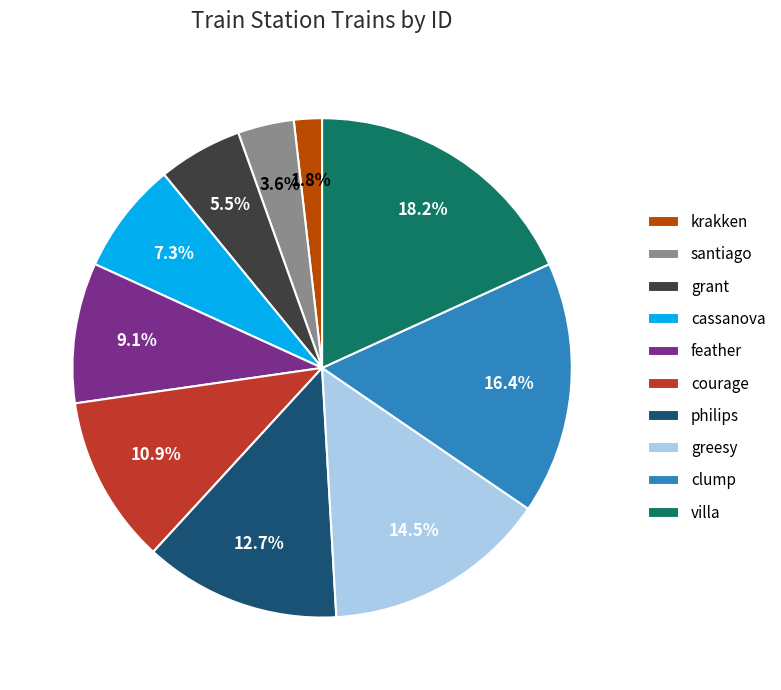

Is santiago the majority of the pie?

No